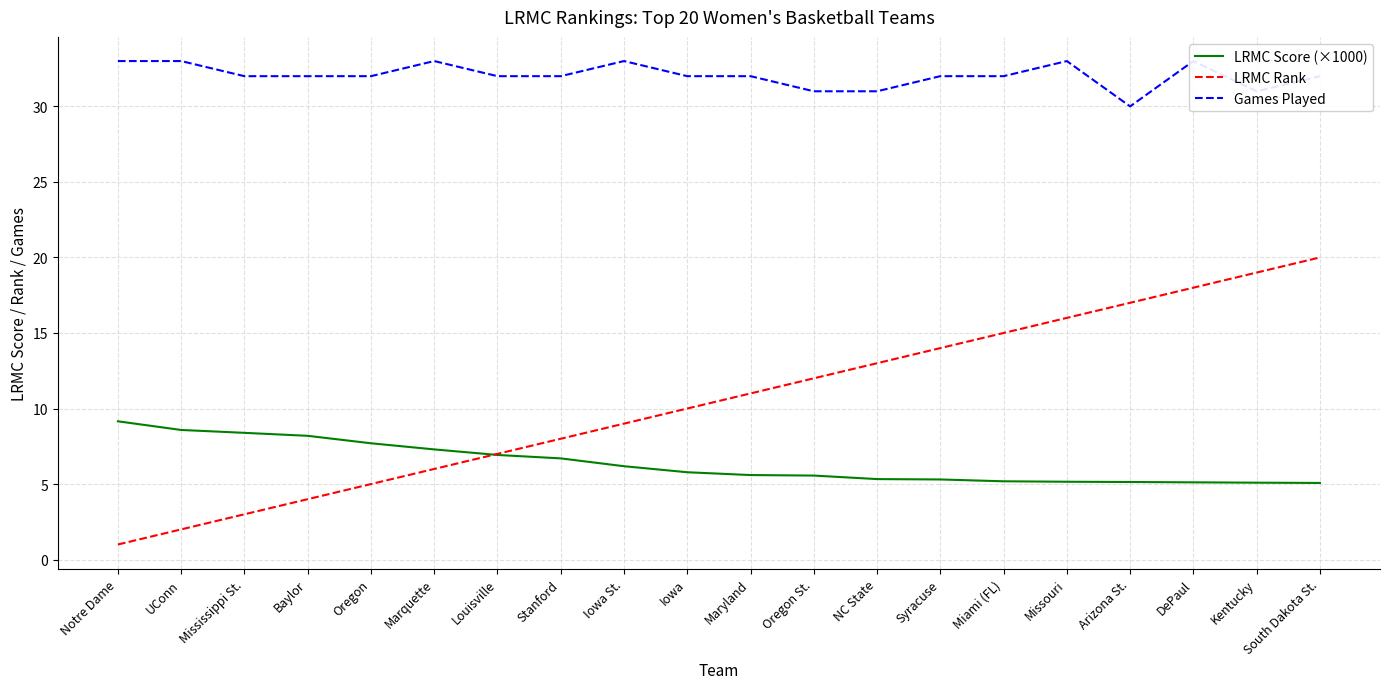

Reading left to right, transcribe all the data shown in this chart.

LRMC Score (×1000): Notre Dame=9.2	UConn=8.6	Mississippi St.=8.4	Baylor=8.2	Oregon=7.7	Marquette=7.3	Louisville=6.9	Stanford=6.7	Iowa St.=6.2	Iowa=5.8	Maryland=5.6	Oregon St.=5.6	NC State=5.3	Syracuse=5.3	Miami (FL)=5.2	Missouri=5.2	Arizona St.=5.1	DePaul=5.1	Kentucky=5.1	South Dakota St.=5.1
LRMC Rank: Notre Dame=1.0	UConn=2.0	Mississippi St.=3.0	Baylor=4.0	Oregon=5.0	Marquette=6.0	Louisville=7.0	Stanford=8.0	Iowa St.=9.0	Iowa=10.0	Maryland=11.0	Oregon St.=12.0	NC State=13.0	Syracuse=14.0	Miami (FL)=15.0	Missouri=16.0	Arizona St.=17.0	DePaul=18.0	Kentucky=19.0	South Dakota St.=20.0
Games Played: Notre Dame=33.0	UConn=33.0	Mississippi St.=32.0	Baylor=32.0	Oregon=32.0	Marquette=33.0	Louisville=32.0	Stanford=32.0	Iowa St.=33.0	Iowa=32.0	Maryland=32.0	Oregon St.=31.0	NC State=31.0	Syracuse=32.0	Miami (FL)=32.0	Missouri=33.0	Arizona St.=30.0	DePaul=33.0	Kentucky=31.0	South Dakota St.=32.0